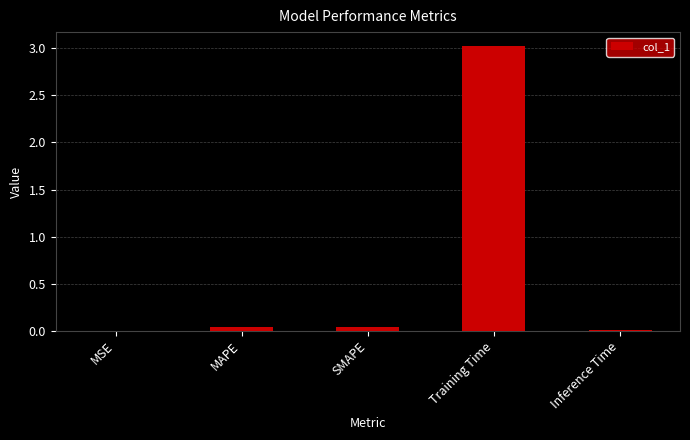

Are the bars horizontal?

No